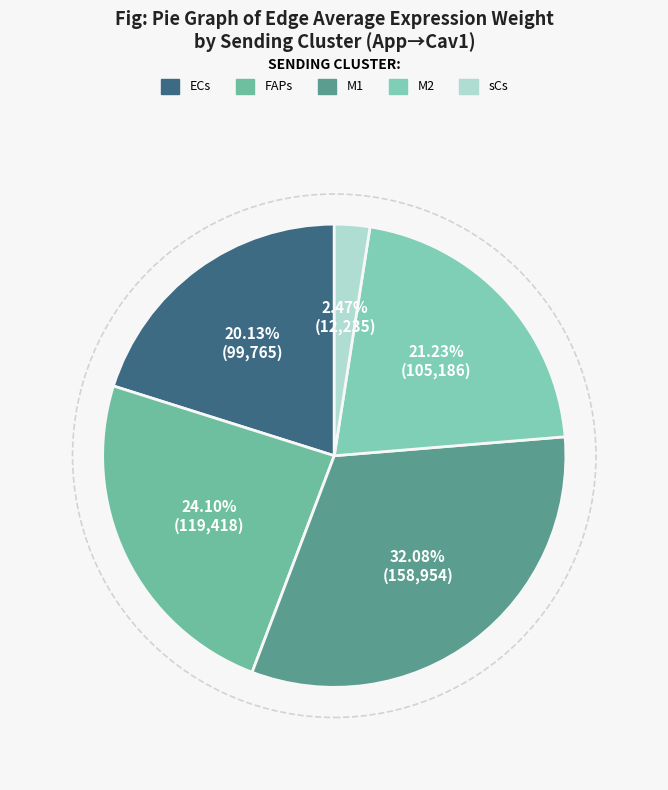

Which has a higher value, M1 or M2?

M1